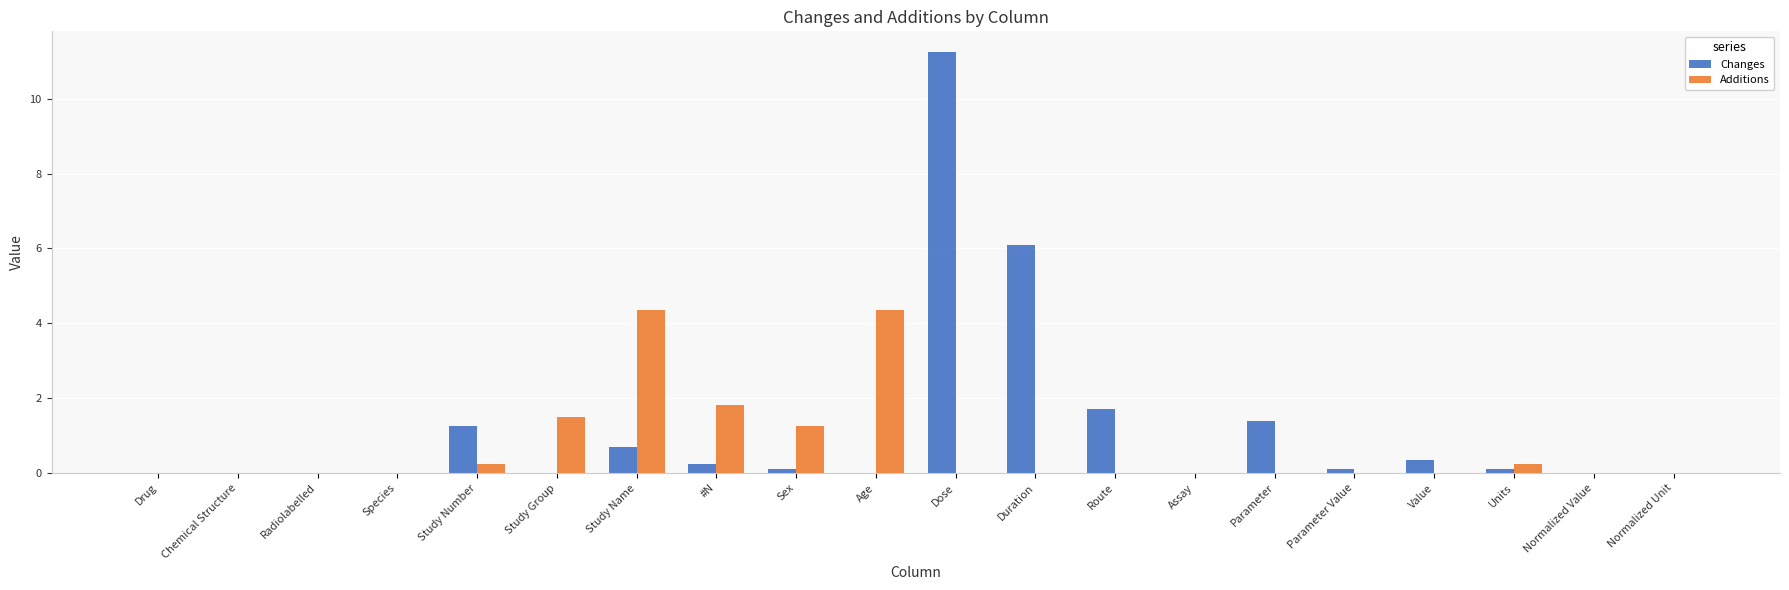

What is the sum of all Additions values?

13.8